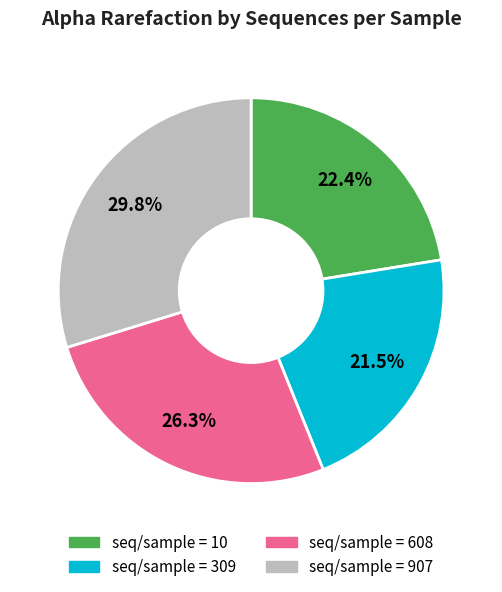

Is there a majority slice in this chart?

No